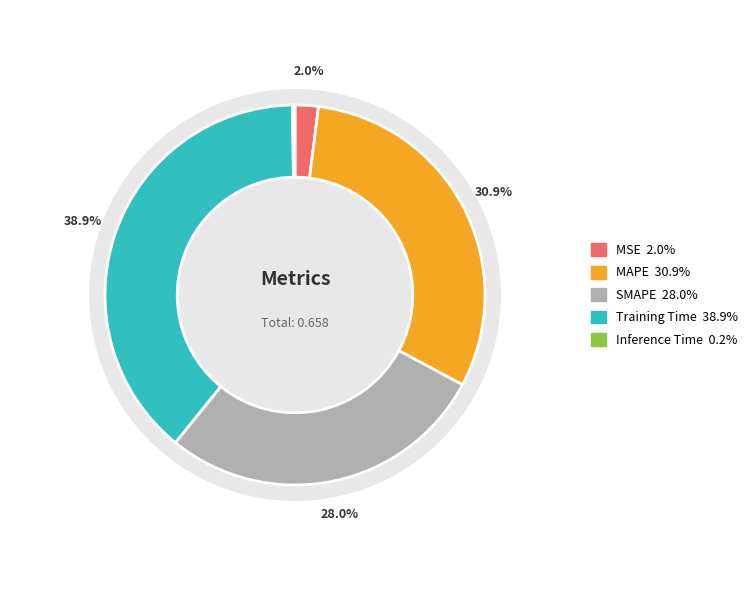

Is it true that MSE is 1% of the pie?

False